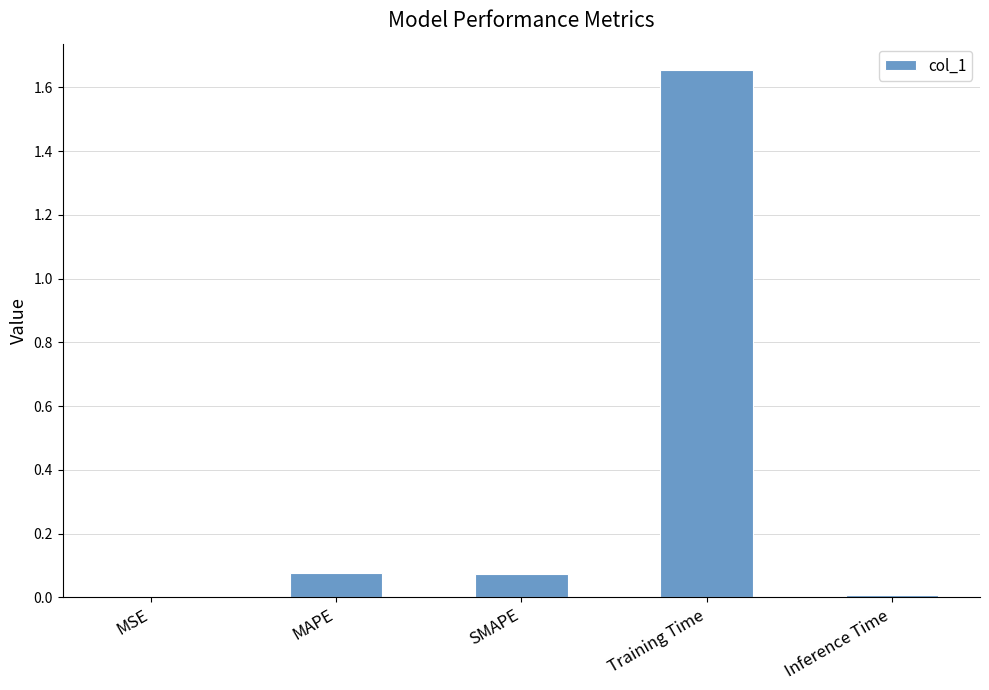

At which category does the chart reach its peak across all series?

Training Time